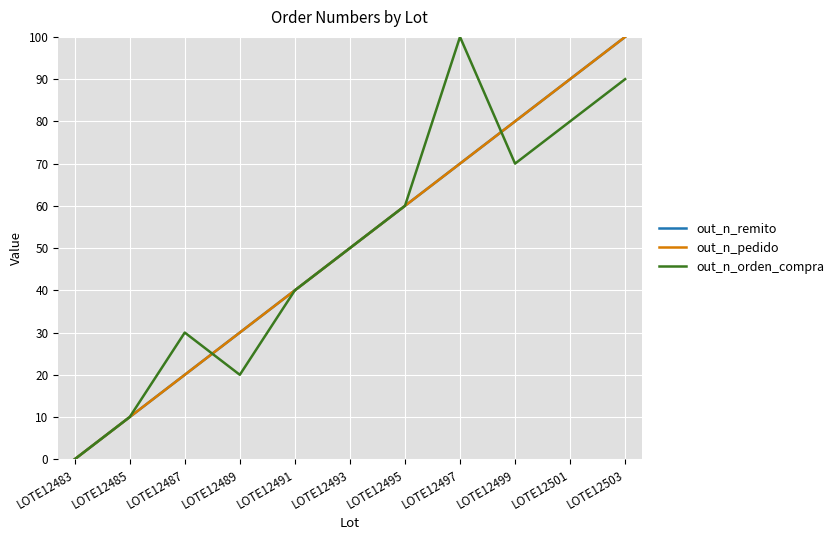

Reading left to right, extract all data points from this chart.

out_n_remito: LOTE12483=0	LOTE12485=10	LOTE12487=20	LOTE12489=30	LOTE12491=40	LOTE12493=50	LOTE12495=60	LOTE12497=70	LOTE12499=80	LOTE12501=90	LOTE12503=100
out_n_pedido: LOTE12483=0	LOTE12485=10	LOTE12487=20	LOTE12489=30	LOTE12491=40	LOTE12493=50	LOTE12495=60	LOTE12497=70	LOTE12499=80	LOTE12501=90	LOTE12503=100
out_n_orden_compra: LOTE12483=0	LOTE12485=10	LOTE12487=30	LOTE12489=20	LOTE12491=40	LOTE12493=50	LOTE12495=60	LOTE12497=100	LOTE12499=70	LOTE12501=80	LOTE12503=90